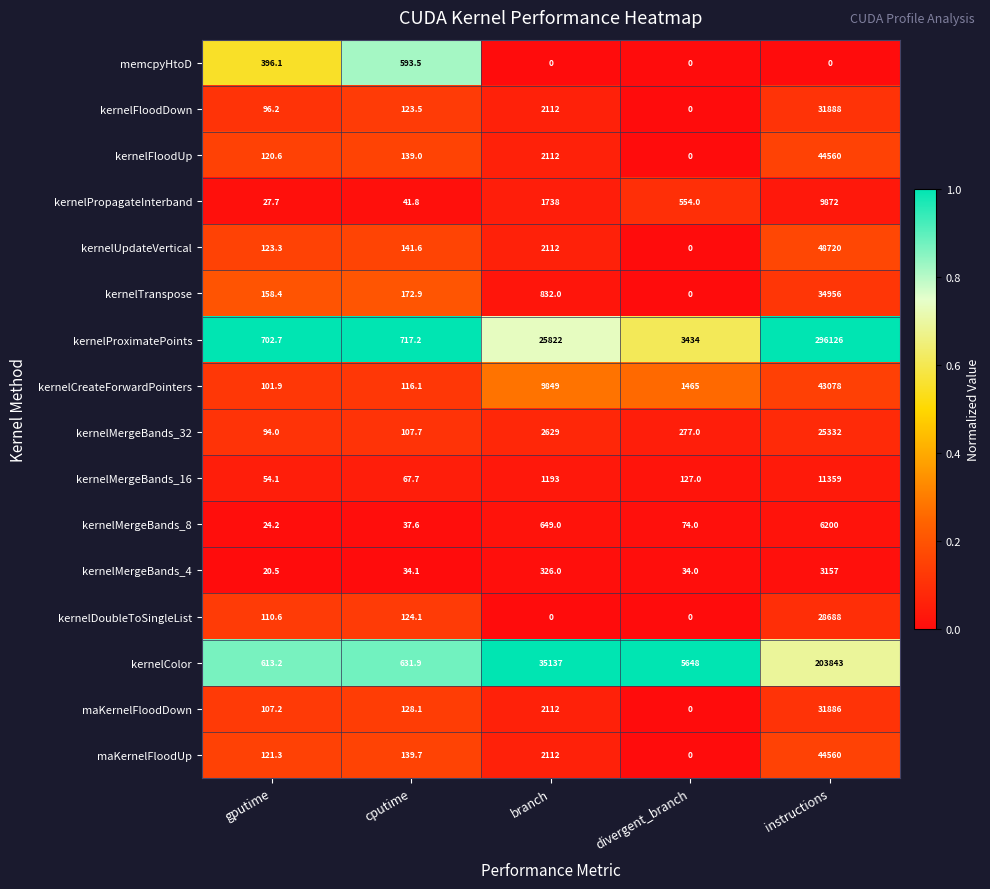

The value of kernelPropagateInterband at instructions is 9872.0. True or false?

True